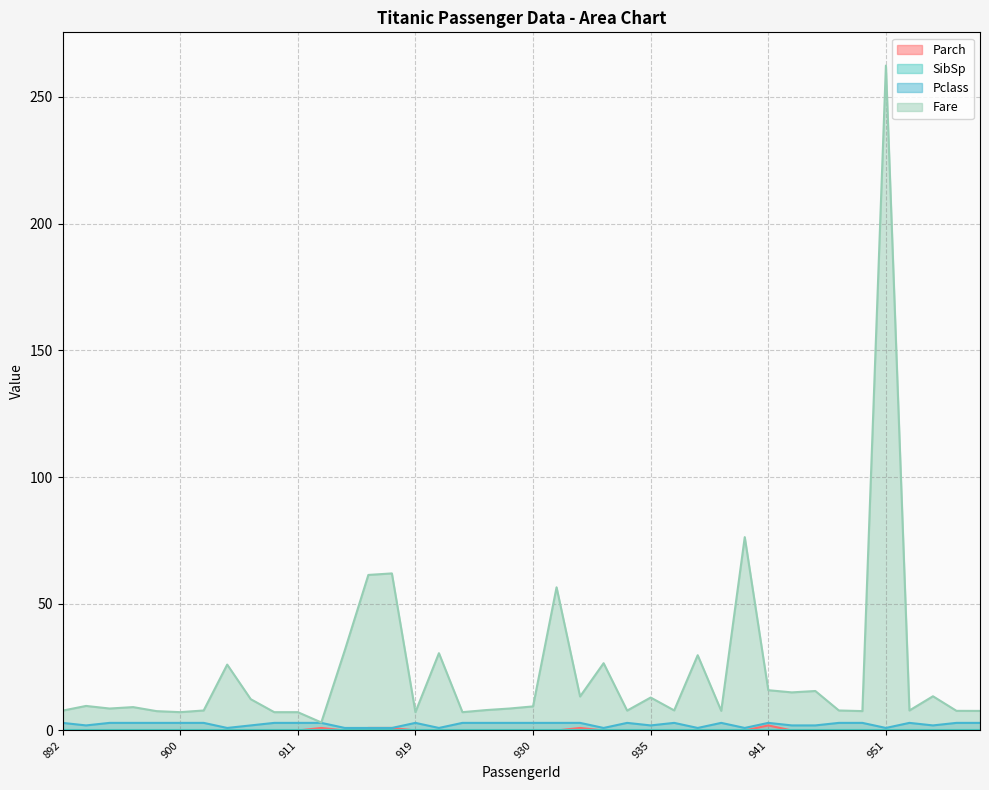

Which label corresponds to the smallest value in the chart?

892